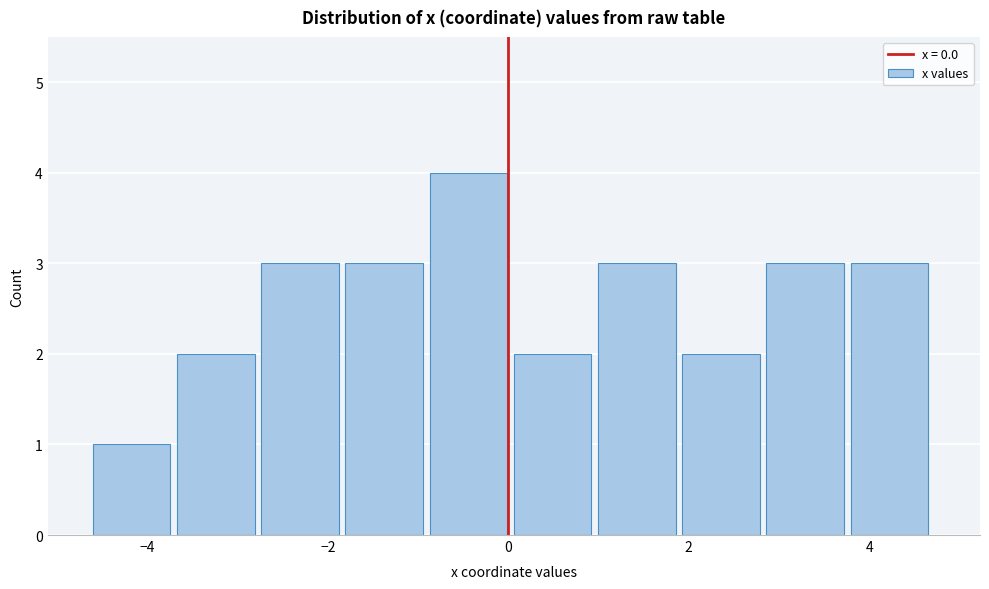

Reading left to right, transcribe this chart: for each bar, give the range it covers on the x-axis and its height. Neither the bar edges nor the heights are printed on the chart, so give them approximately, as read against the axes.

-4.6 to -3.6: 1
-3.6 to -2.8: 2
-2.8 to -1.8: 3
-1.8 to -0.8: 3
-0.8 to 0.0: 4
0.0 to 1.0: 2
1.0 to 2.0: 3
2.0 to 2.8: 2
2.8 to 3.8: 3
3.8 to 4.8: 3